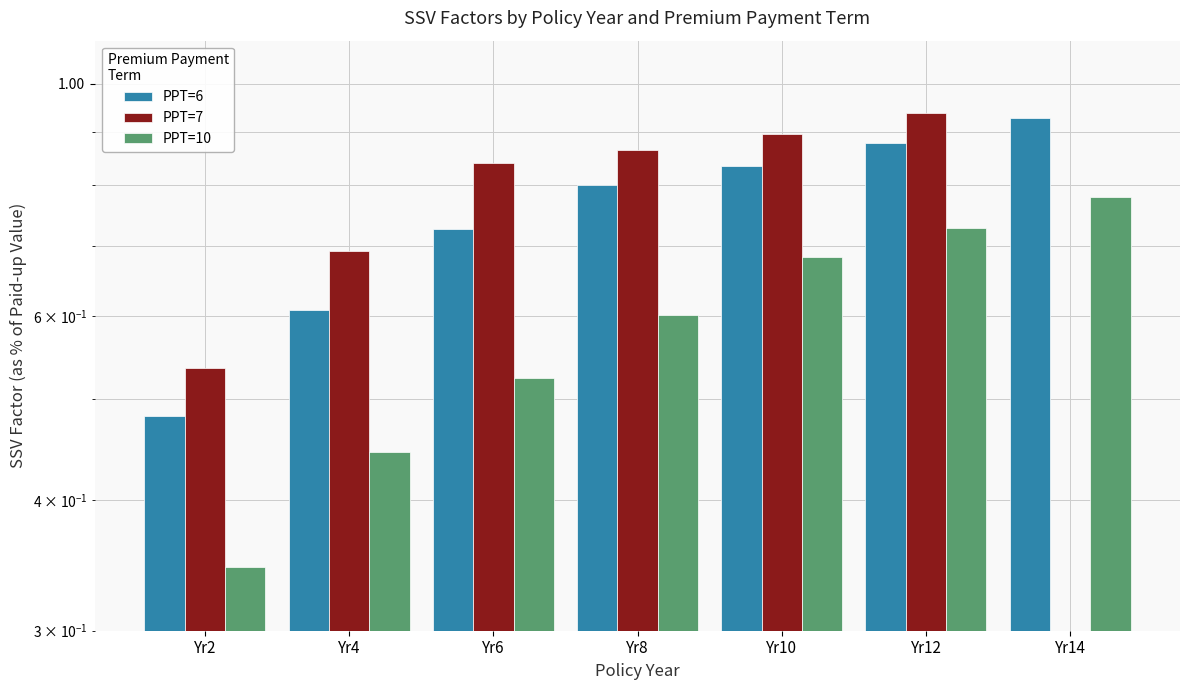

What is the greatest value displayed?

0.9